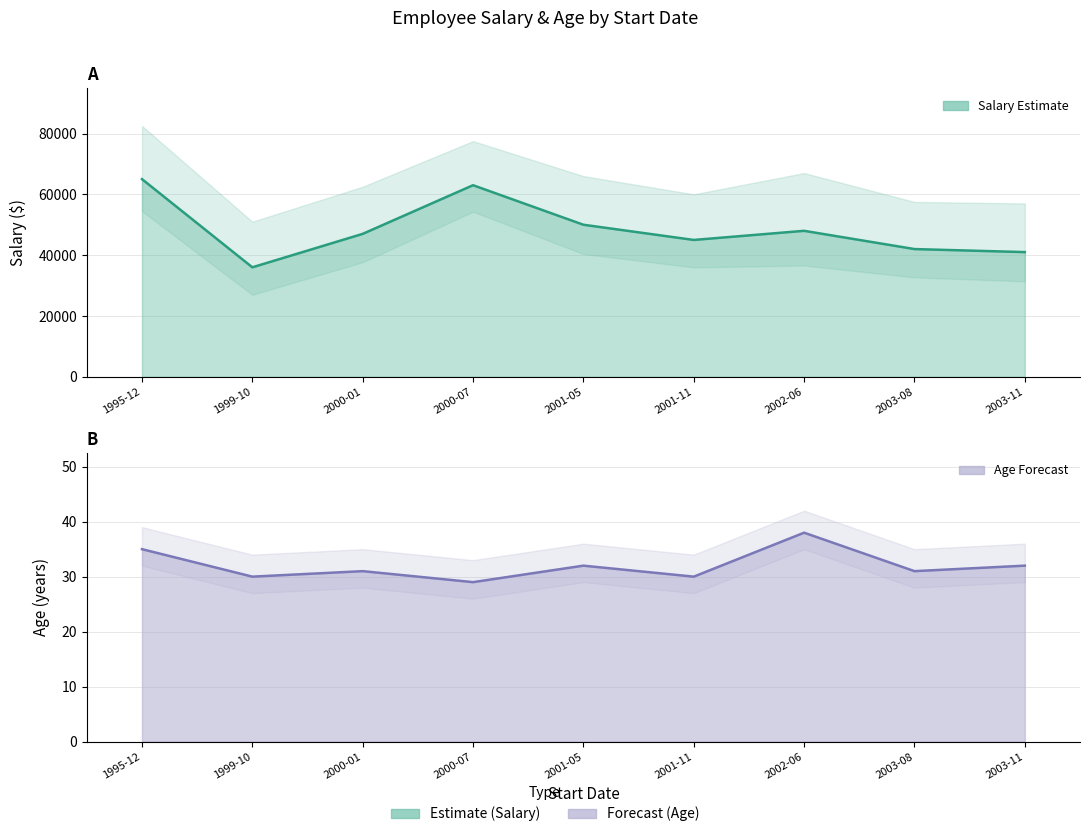

At which label is Age closest to 33?

2001-05